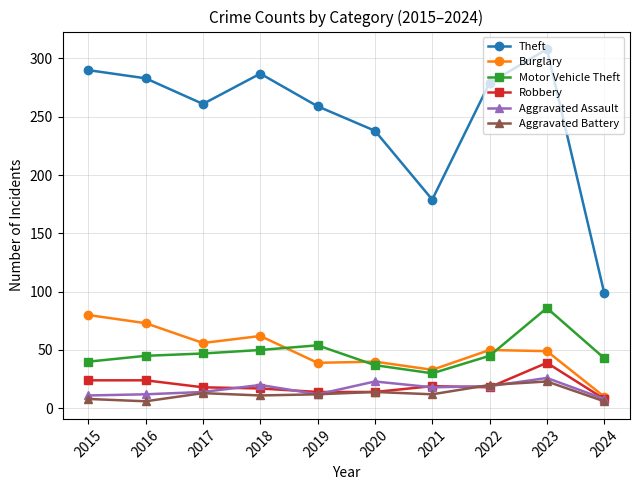

Is it true that Robbery equals 39 at 2023?

True